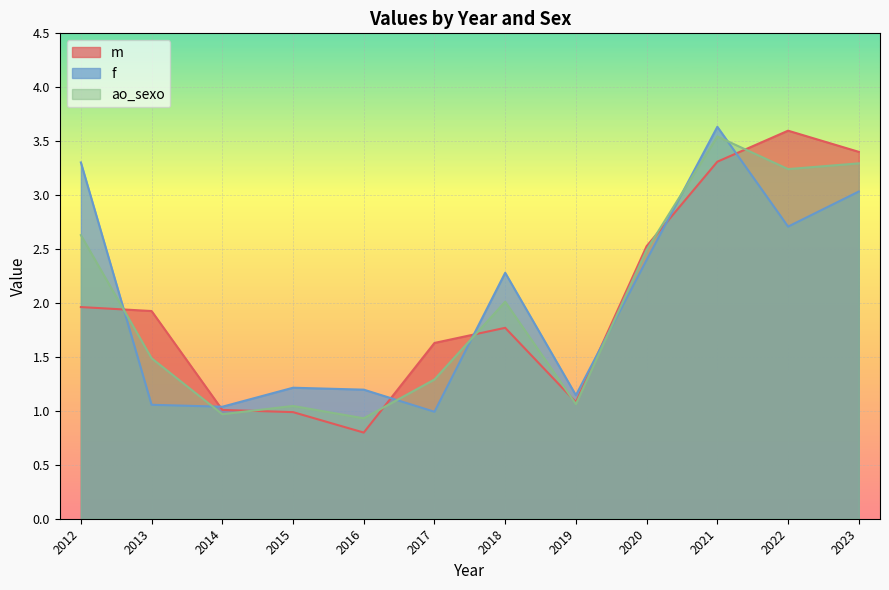

How many values in the m series are below 1?

2